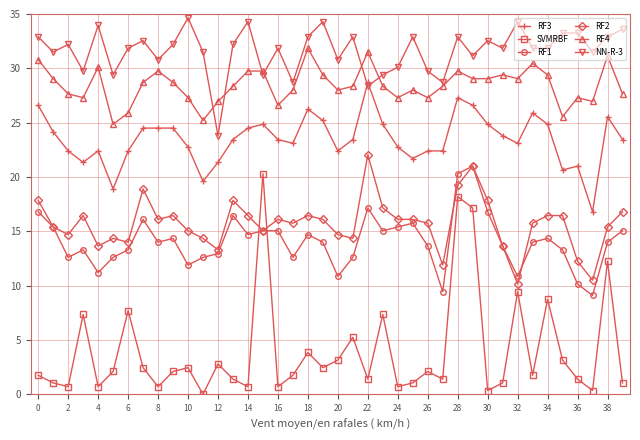

Which series has the widest spread of values?

SVMRBF